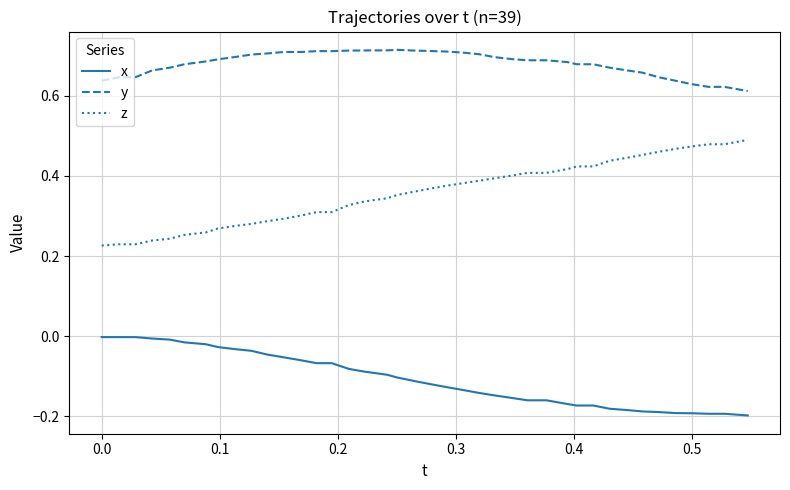

Rank the series by their maximum value, from lowest to highest.

x, z, y